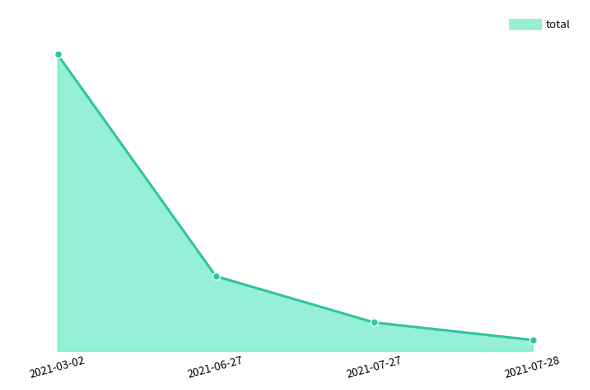

What is the ratio of the value at 2021-03-02 to the value at 2021-07-28?

27.7